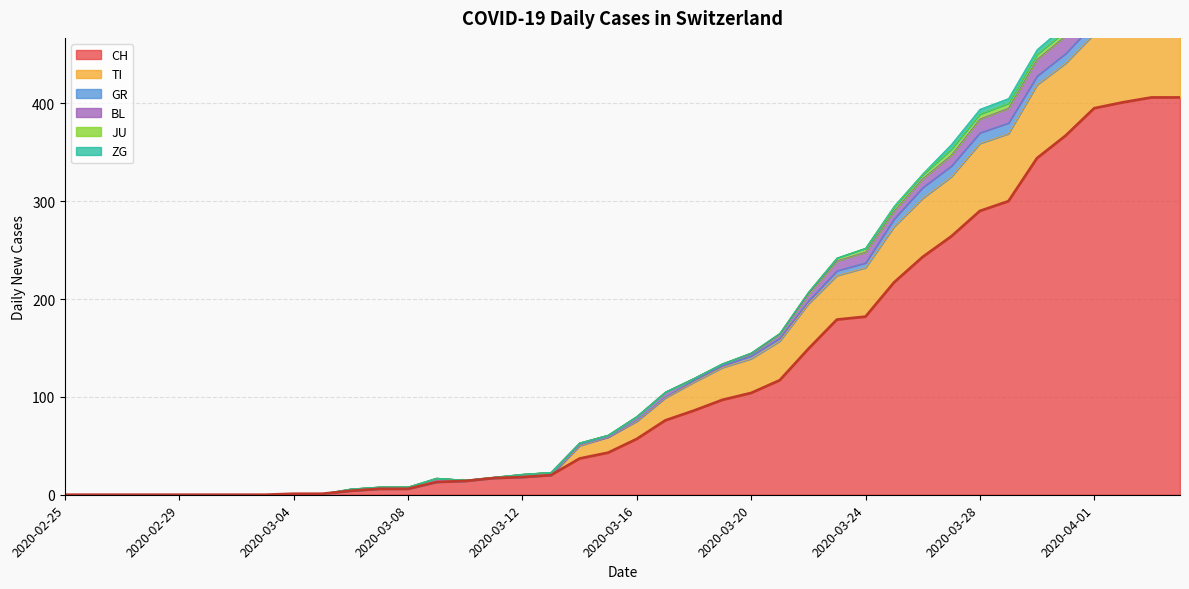

Rank the categories by BL value from highest to lowest.

2020-04-04, 2020-03-31, 2020-04-02, 2020-04-03, 2020-03-30, 2020-04-01, 2020-03-29, 2020-03-28, 2020-03-24, 2020-03-27, 2020-03-23, 2020-03-26, 2020-03-25, 2020-03-22, 2020-03-17, 2020-03-09, 2020-03-16, 2020-03-21, 2020-03-12, 2020-03-13, 2020-03-06, 2020-03-07, 2020-03-08, 2020-03-14, 2020-03-15, 2020-03-18, 2020-03-19, 2020-03-20, 2020-03-10, 2020-03-11, 2020-02-25, 2020-02-26, 2020-02-27, 2020-02-28, 2020-02-29, 2020-03-01, 2020-03-02, 2020-03-03, 2020-03-04, 2020-03-05